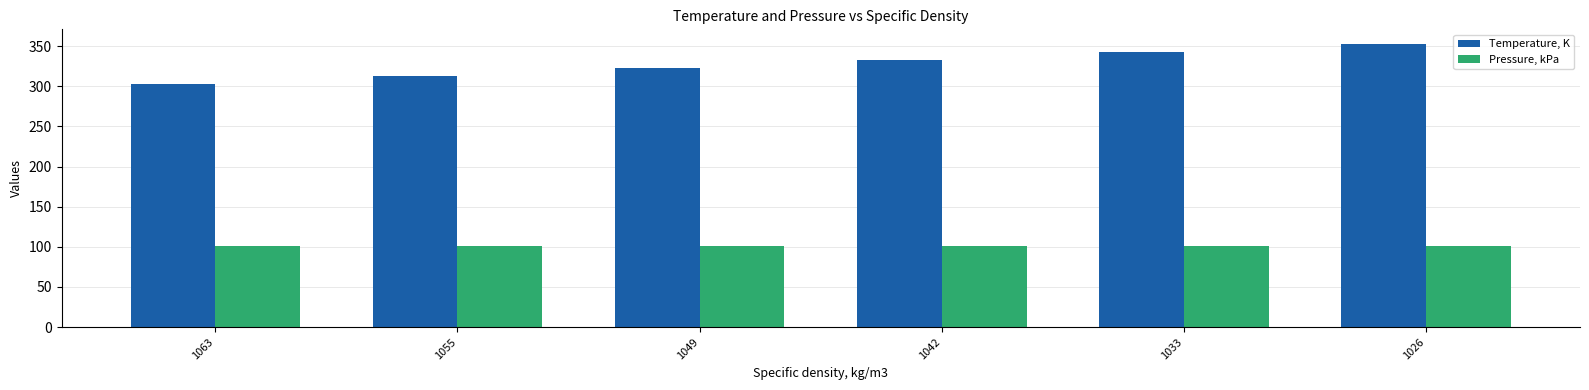

Rank the series by their average value, from highest to lowest.

Temperature, K, Pressure, kPa